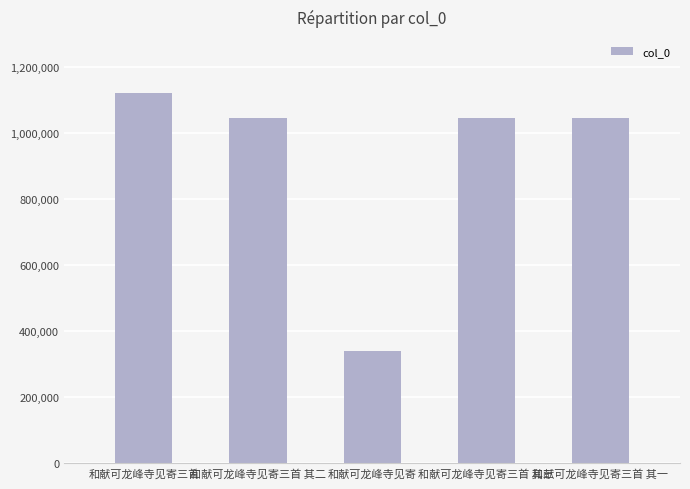

The value at 和献可龙峰寺见寄 is 339796. True or false?

True